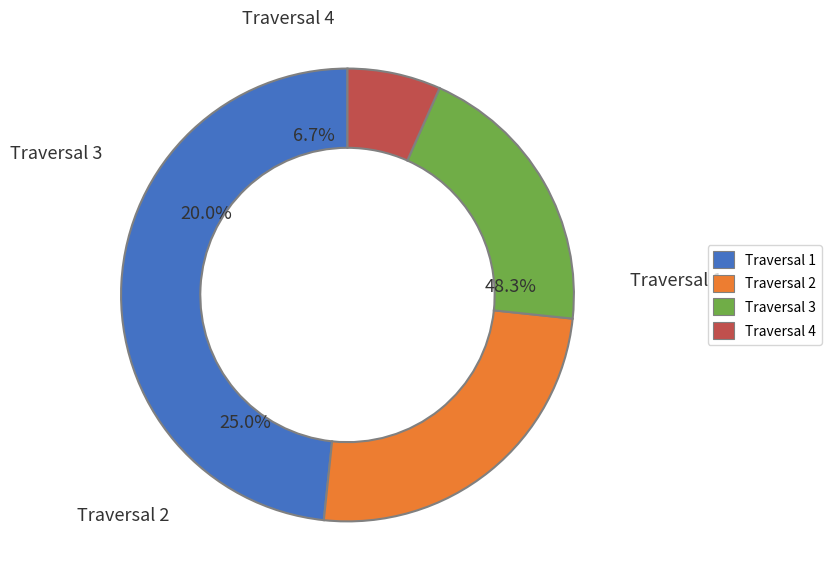

Is Traversal 4 the majority of the pie?

No